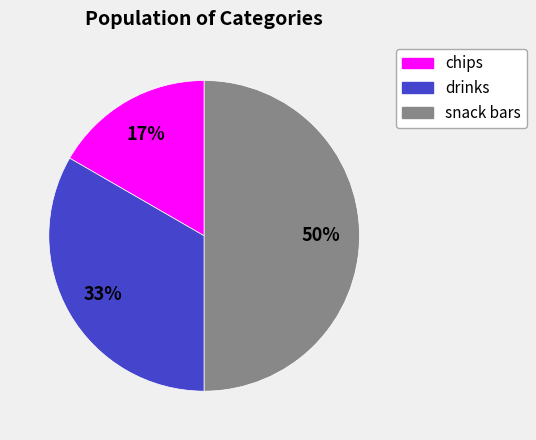

Approximately how many times larger is the value at drinks compared to snack bars?

0.7